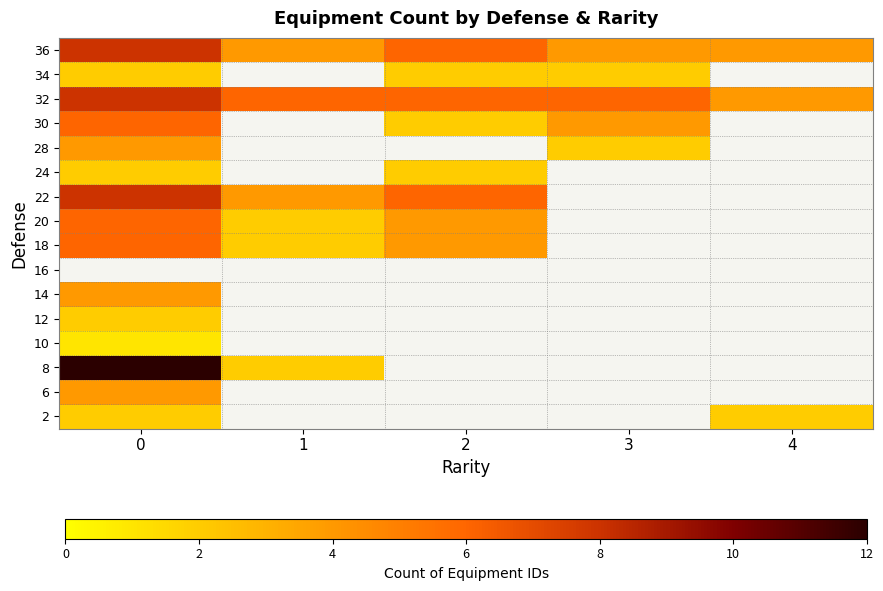

Where is 36 nearest to the value 6?

2